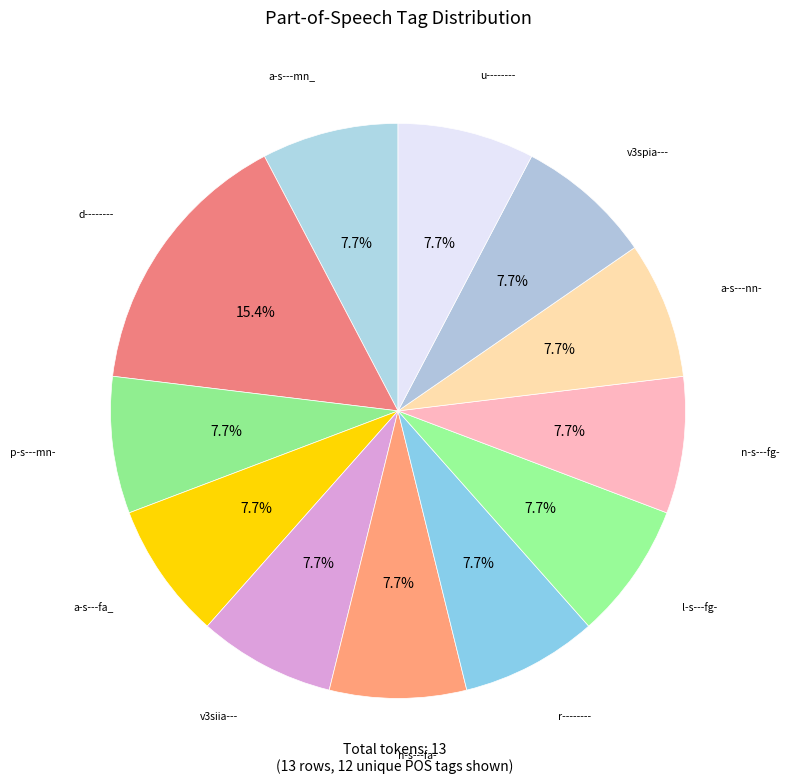

What is the largest slice in the pie chart?

d--------